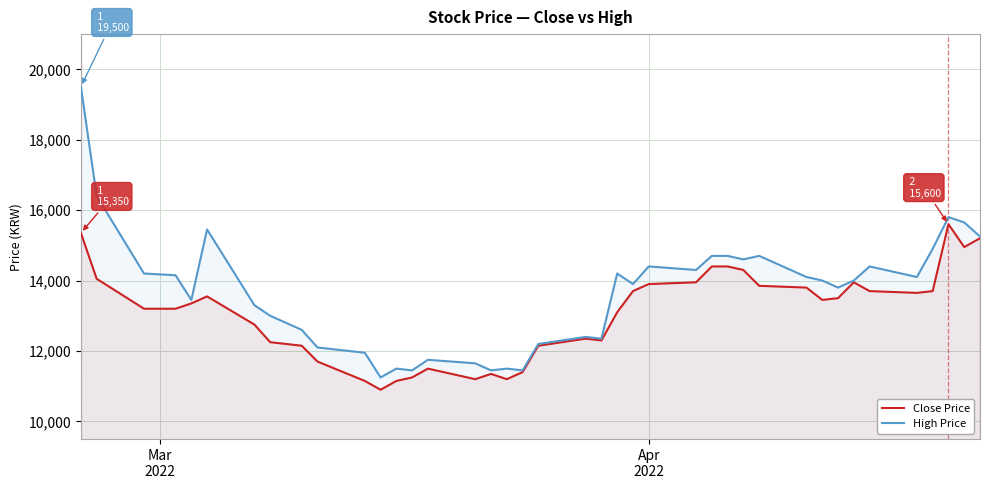

List the series in order of their overall mean, highest first.

High Price, Close Price